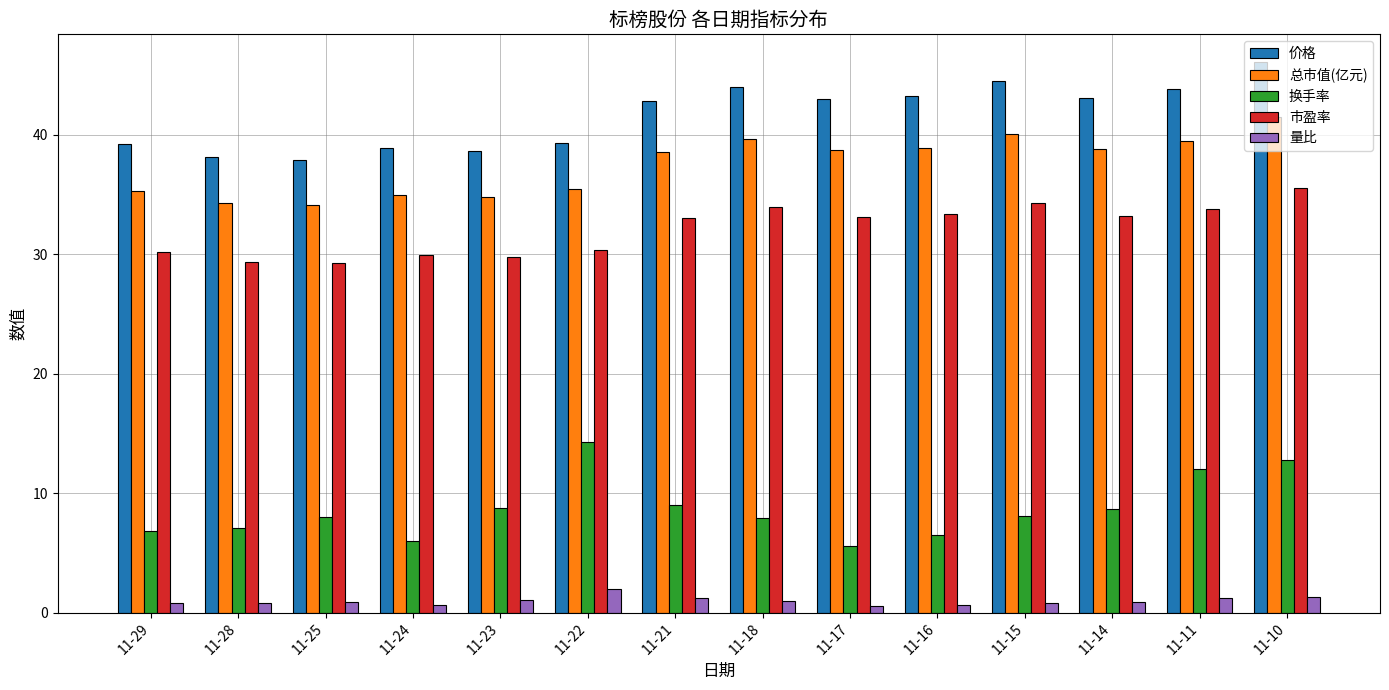

At which category is the sum across all series the highest?

11-10